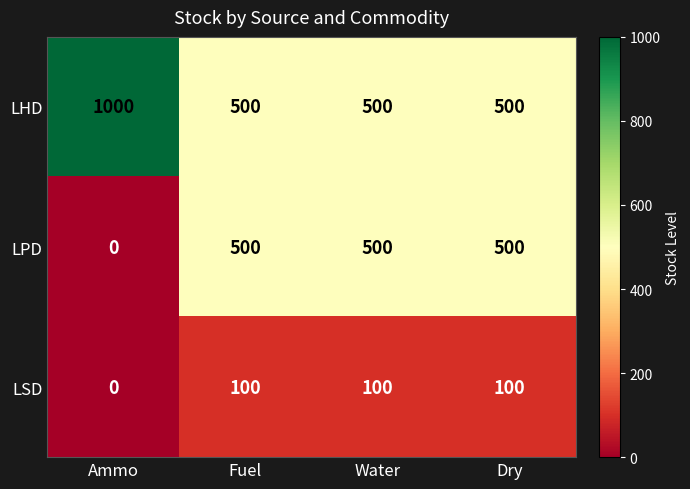

Reading left to right, list all the values displayed in this chart.

LHD: 1000	500	500	500
LPD: 0	500	500	500
LSD: 0	100	100	100